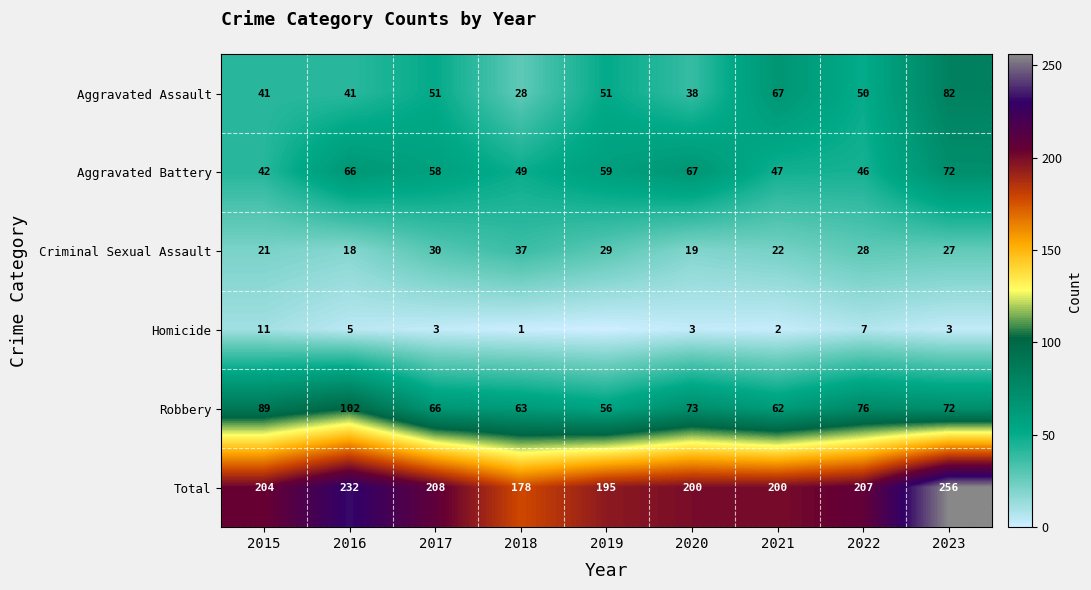

What is the highest value of the Aggravated Assault series?

82